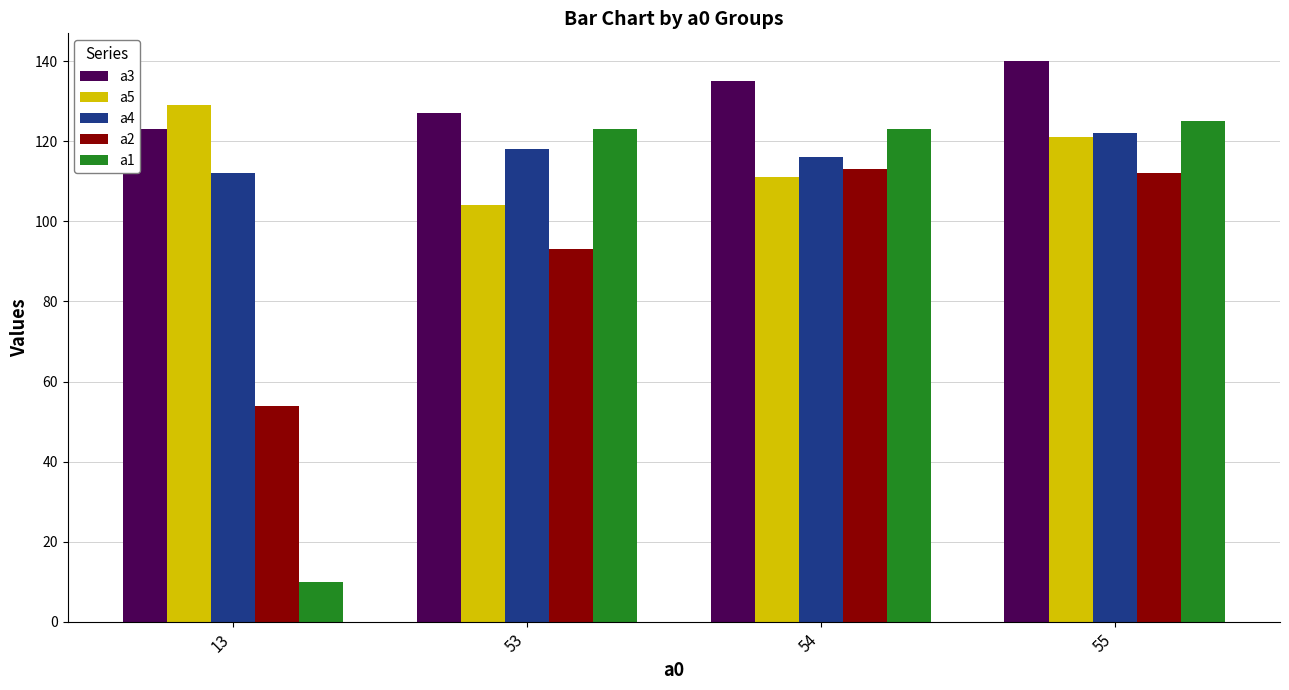

Are the bars grouped side by side (vs. stacked)?

Yes